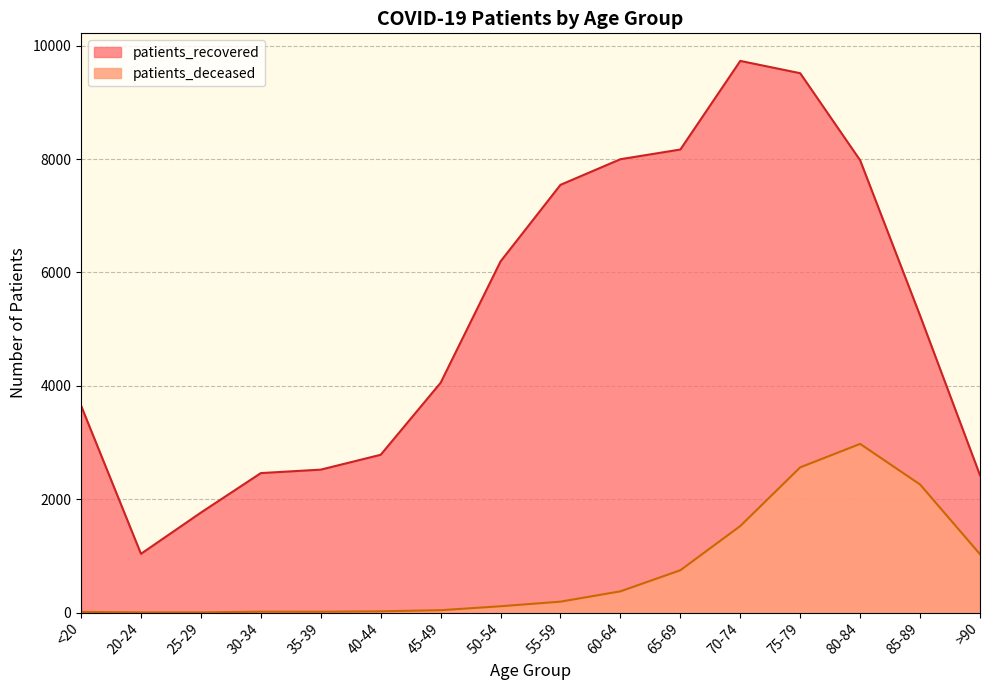

True or false: patients_deceased and patients_recovered intersect in this chart.

False